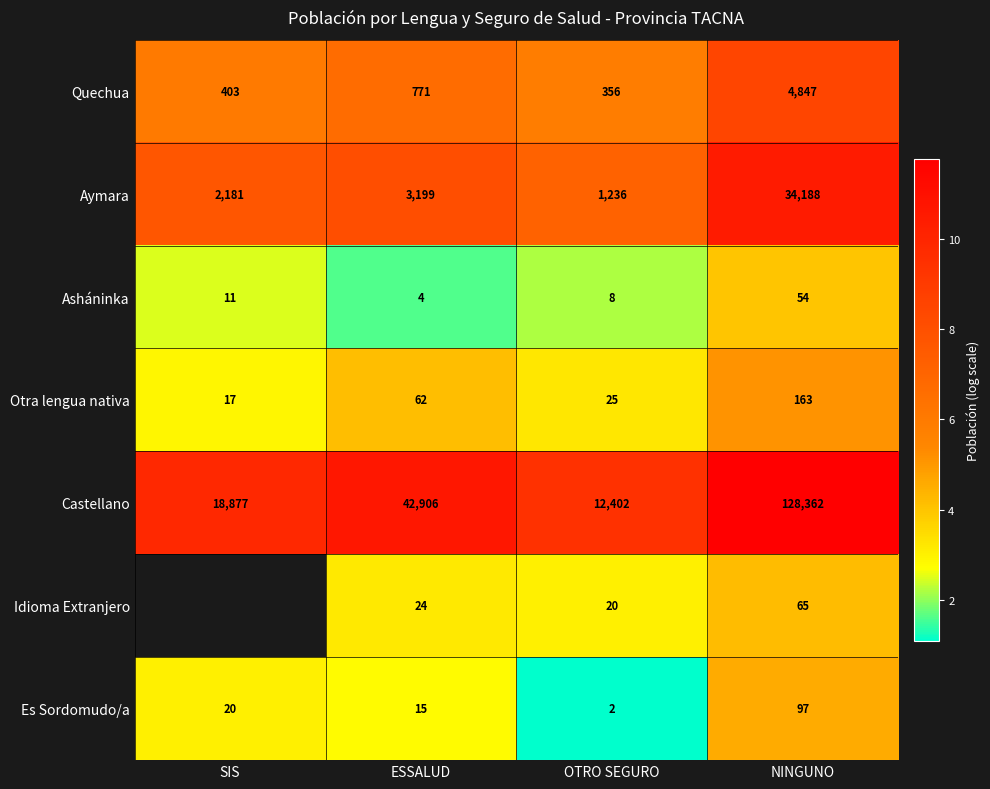

Is the value of Aymara at SIS greater than the value of Castellano at ESSALUD?

No